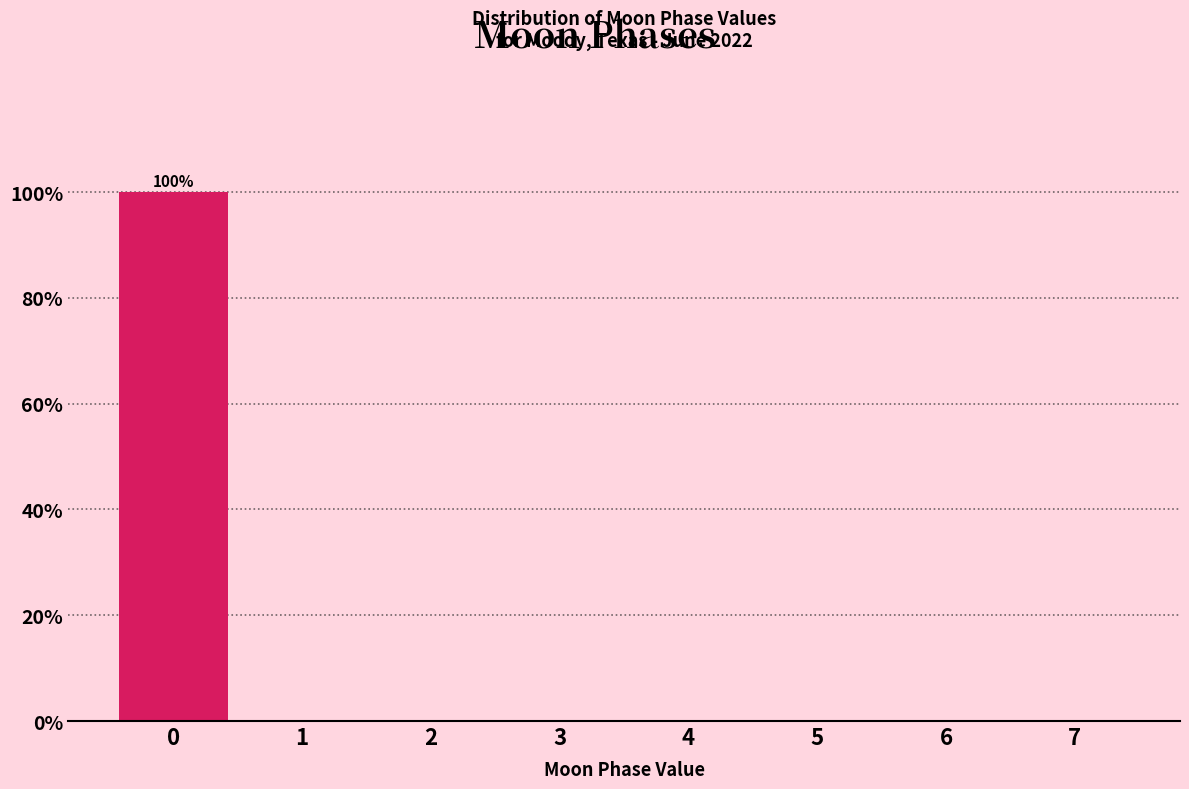

Reading left to right, list all the values displayed in this chart.

0=100	1=0	2=0	3=0	4=0	5=0	6=0	7=0